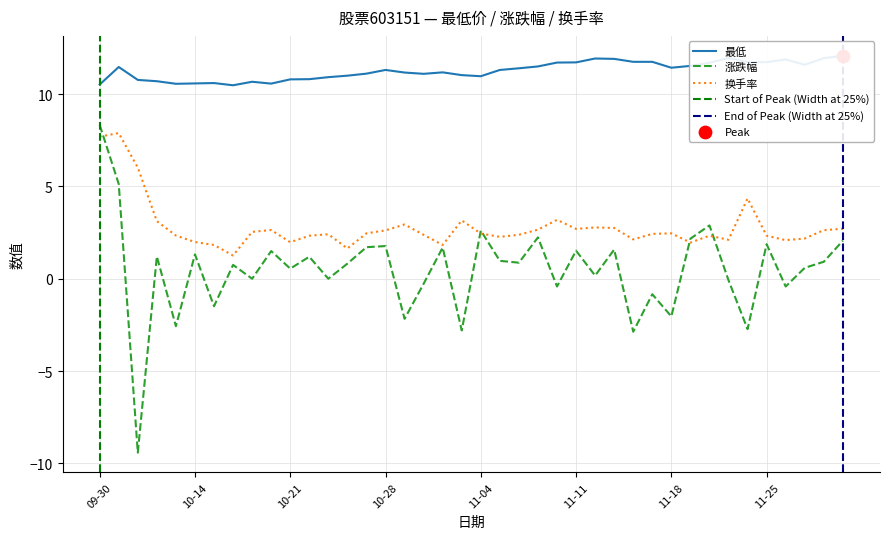

Which series has the widest spread of Y values?

涨跌幅